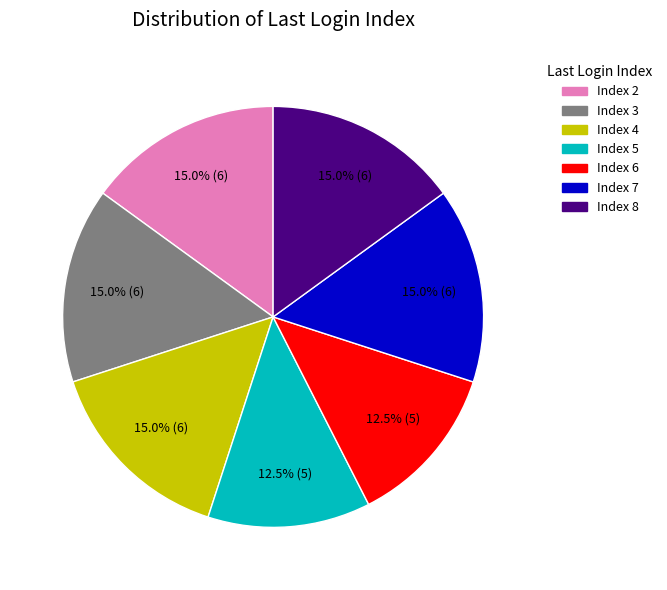

How many slices are in this pie chart?

7